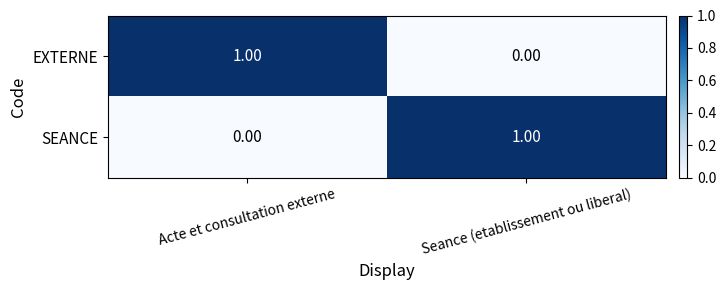

At which label does EXTERNE reach its minimum?

Seance (etablissement ou liberal)